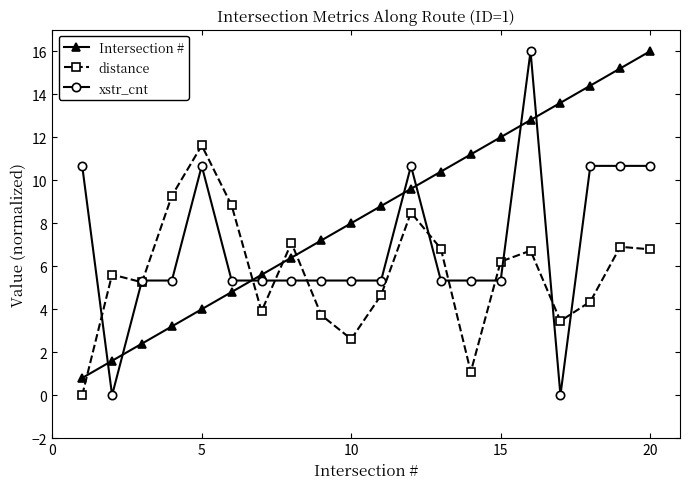

What is the value of the distance point at the 12th from the left?

8.5